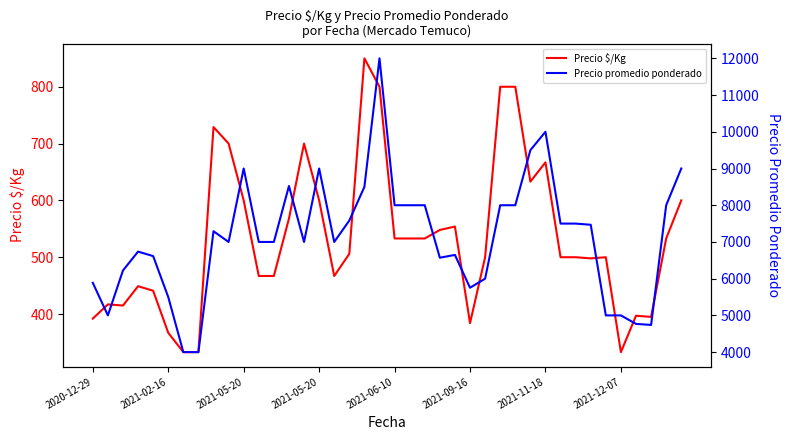

What is the difference between the Precio $/Kg values at 2021-12-07 and 2021-02-16?

34